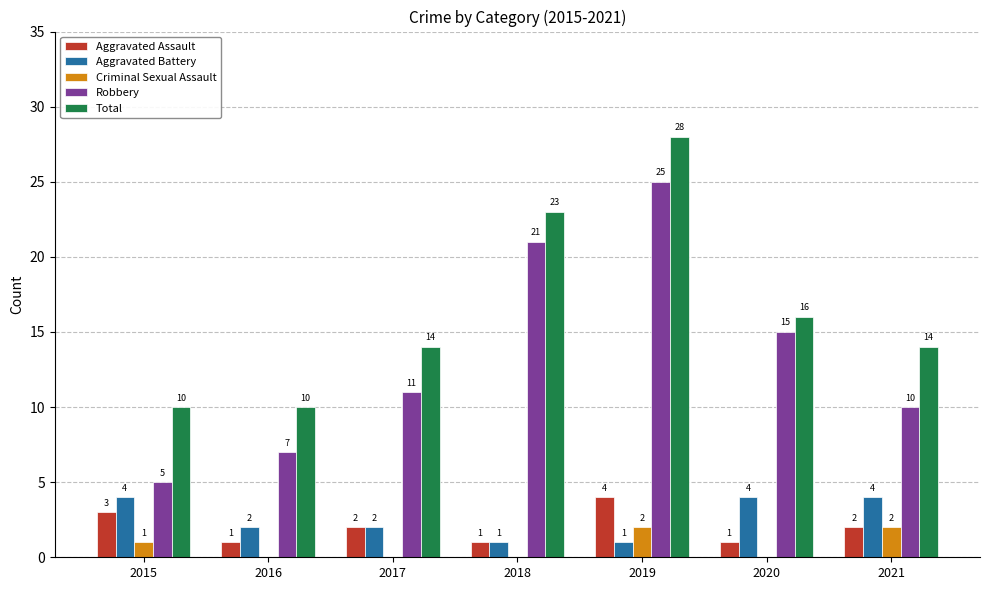

Reading right to left, transcribe all the data shown in this chart.

Aggravated Assault: 2	1	4	1	2	1	3
Aggravated Battery: 4	4	1	1	2	2	4
Criminal Sexual Assault: 2	0	2	0	0	0	1
Robbery: 10	15	25	21	11	7	5
Total: 14	16	28	23	14	10	10